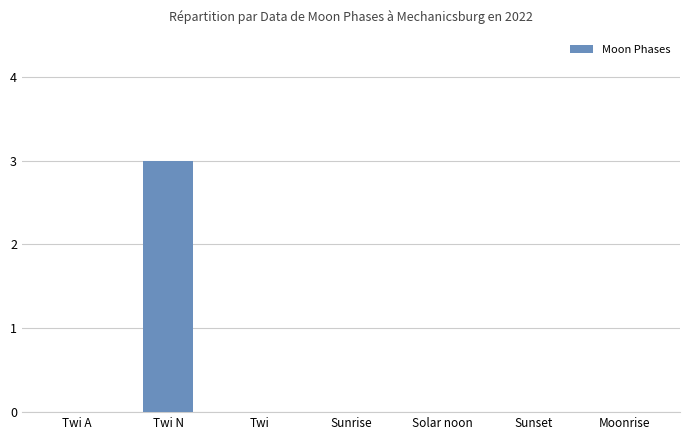

The value at Twi is 0. True or false?

True